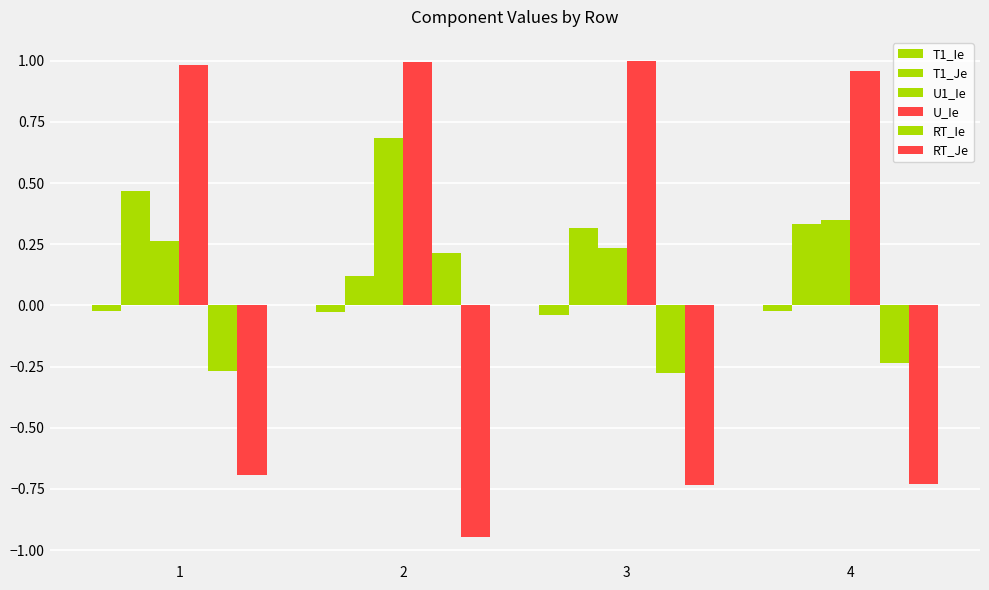

What is the total value across all series at 2?

1.0